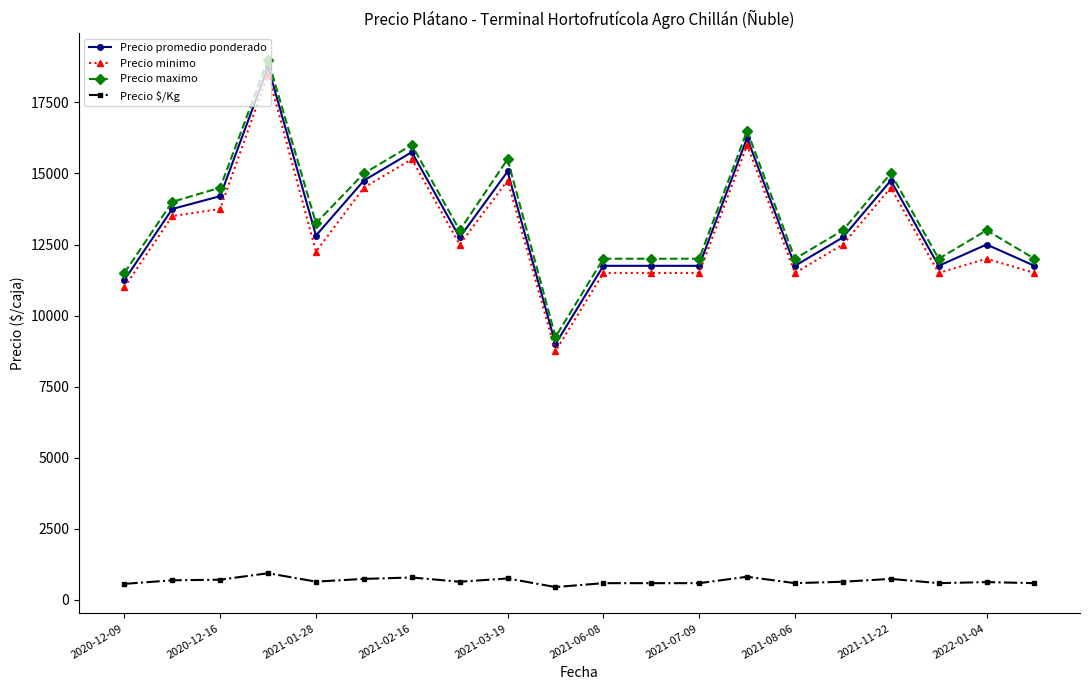

What is the value of the Precio maximo point at the 14th from the left?

16500.0